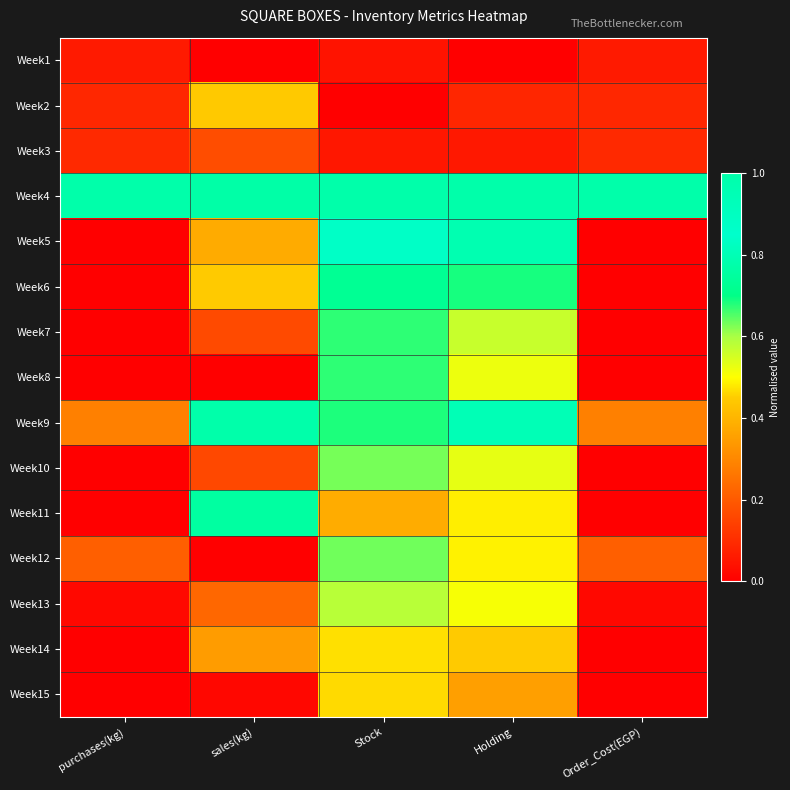

Reading left to right, what are all the values shown in this chart?

Week1: purchases(kg)=0.1	sales(kg)=0.0	Stock=0.0	Holding=0.0	Order_Cost(EGP)=0.1
Week2: purchases(kg)=0.1	sales(kg)=0.4	Stock=0.0	Holding=0.1	Order_Cost(EGP)=0.1
Week3: purchases(kg)=0.1	sales(kg)=0.2	Stock=0.1	Holding=0.1	Order_Cost(EGP)=0.1
Week4: purchases(kg)=1.0	sales(kg)=0.8	Stock=1.0	Holding=1.0	Order_Cost(EGP)=1.0
Week5: purchases(kg)=0.0	sales(kg)=0.4	Stock=0.9	Holding=0.8	Order_Cost(EGP)=0.0
Week6: purchases(kg)=0.0	sales(kg)=0.4	Stock=0.7	Holding=0.7	Order_Cost(EGP)=0.0
Week7: purchases(kg)=0.0	sales(kg)=0.2	Stock=0.7	Holding=0.6	Order_Cost(EGP)=0.0
Week8: purchases(kg)=0.0	sales(kg)=0.0	Stock=0.7	Holding=0.5	Order_Cost(EGP)=0.0
Week9: purchases(kg)=0.3	sales(kg)=1.0	Stock=0.7	Holding=0.8	Order_Cost(EGP)=0.3
Week10: purchases(kg)=0.0	sales(kg)=0.2	Stock=0.6	Holding=0.5	Order_Cost(EGP)=0.0
Week11: purchases(kg)=0.0	sales(kg)=0.8	Stock=0.4	Holding=0.5	Order_Cost(EGP)=0.0
Week12: purchases(kg)=0.2	sales(kg)=0.0	Stock=0.6	Holding=0.5	Order_Cost(EGP)=0.2
Week13: purchases(kg)=0.0	sales(kg)=0.2	Stock=0.6	Holding=0.5	Order_Cost(EGP)=0.0
Week14: purchases(kg)=0.0	sales(kg)=0.3	Stock=0.5	Holding=0.4	Order_Cost(EGP)=0.0
Week15: purchases(kg)=0.0	sales(kg)=0.0	Stock=0.5	Holding=0.4	Order_Cost(EGP)=0.0